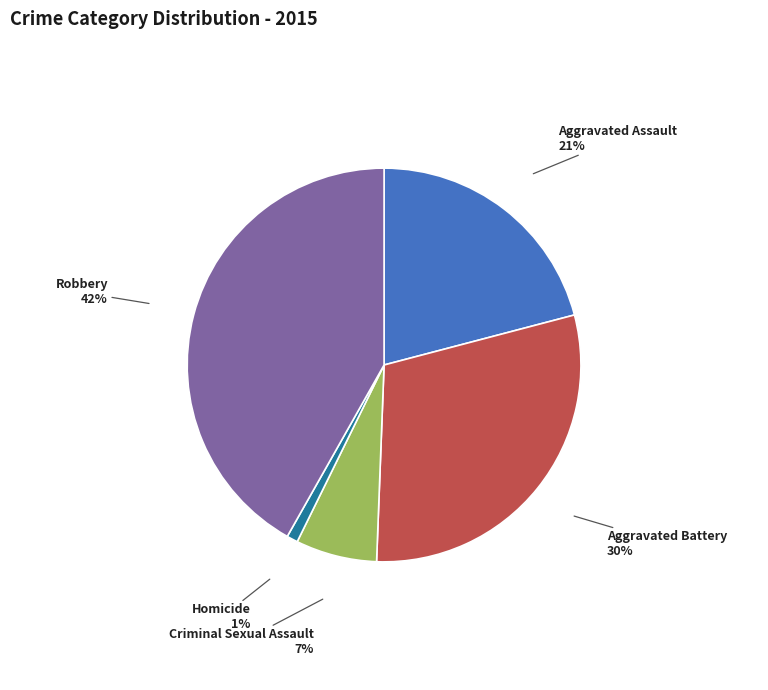

Is the sum of Criminal Sexual Assault and Homicide greater than half?

No